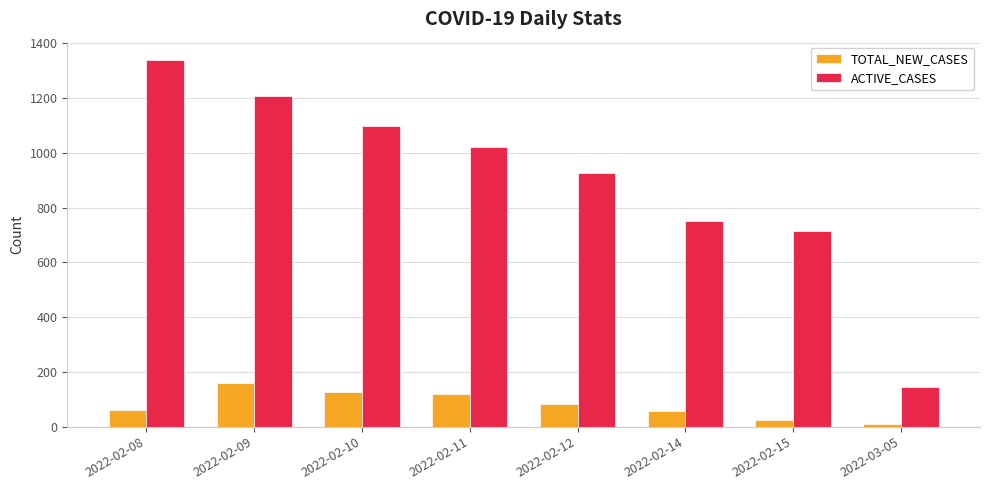

Count the number of categories in the chart.

8